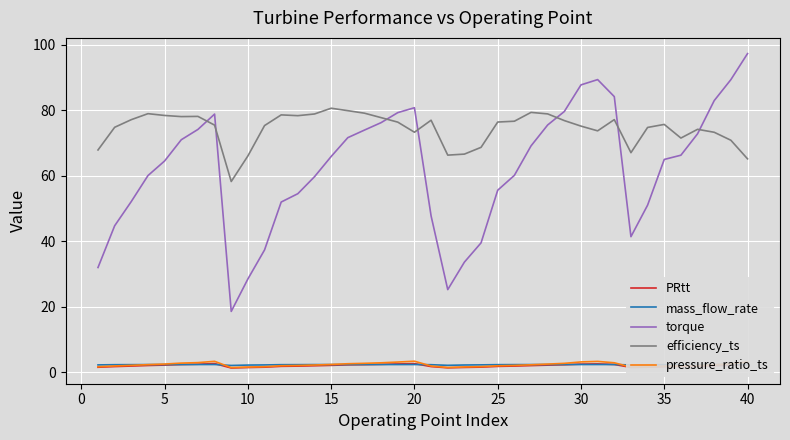

Does the chart display data point markers on the line(s)?

No